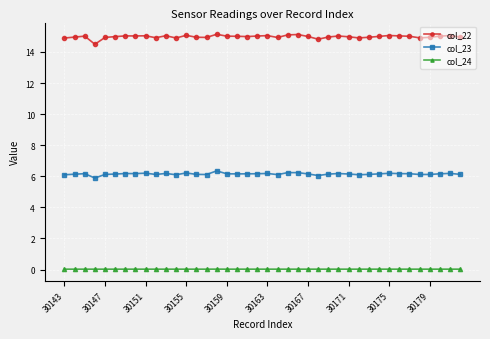

At how many categories does at least one series exceed 4?

40